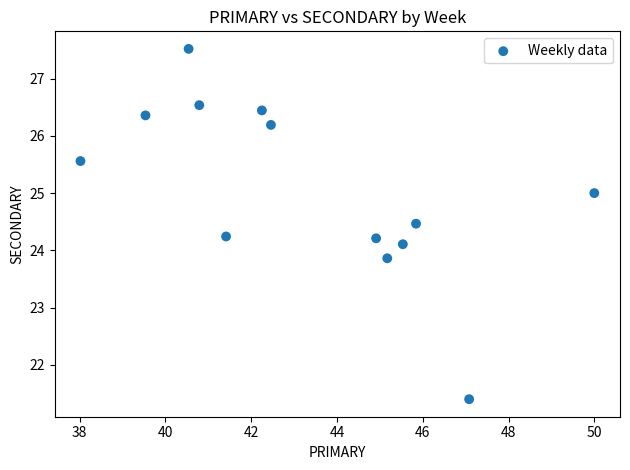

What is the range of Y values (max minus min)?

6.1